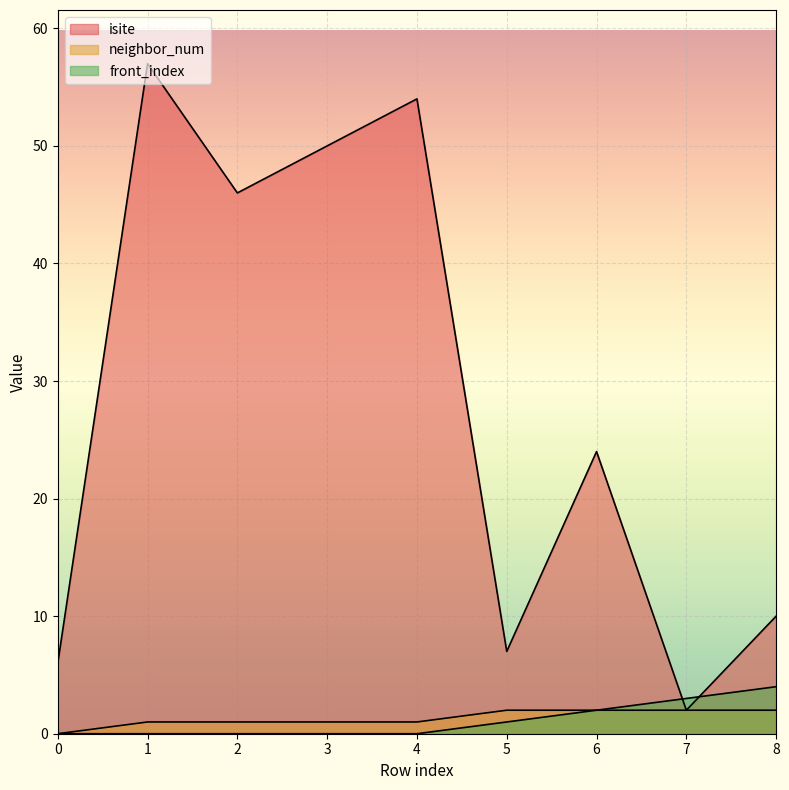

What is the value of the isite point at the 2nd from the left?

57